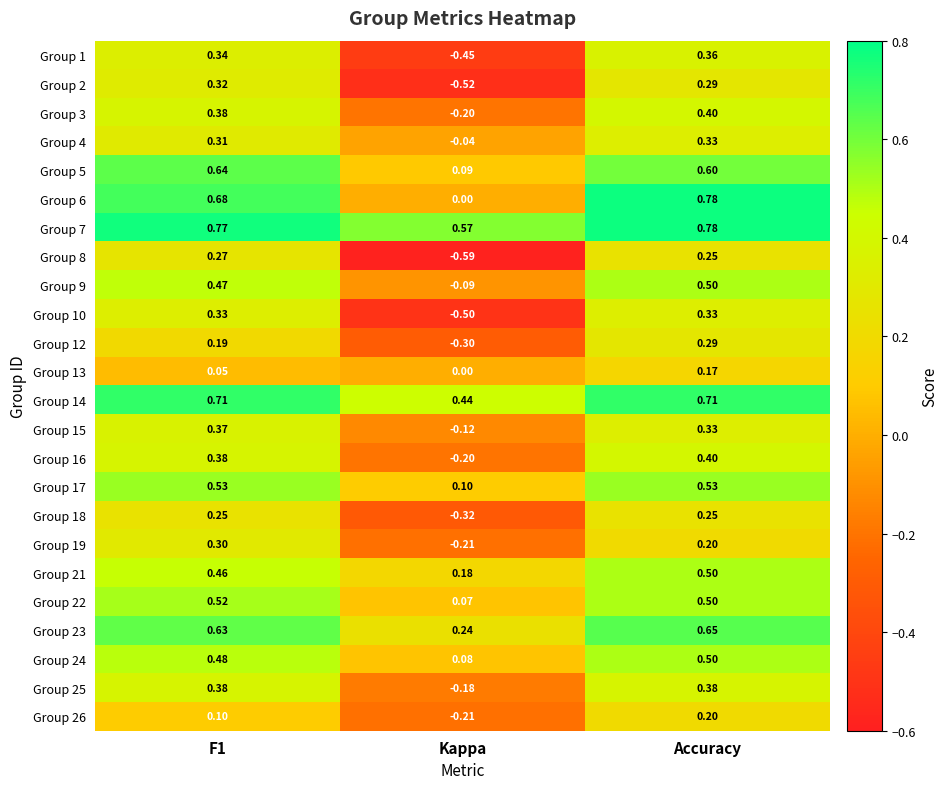

At which label does Group 6 reach its minimum?

Kappa